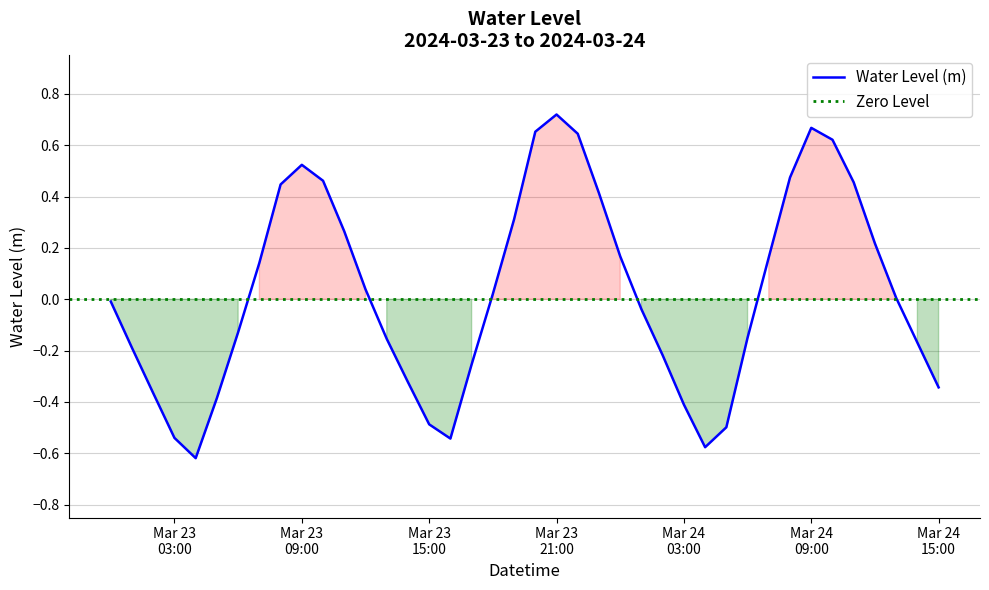

Reading left to right, list all the values displayed in this chart.

-0.0	-0.2	-0.4	-0.5	-0.6	-0.4	-0.1	0.1	0.4	0.5	0.5	0.3	0.0	-0.2	-0.3	-0.5	-0.5	-0.3	0.0	0.3	0.7	0.7	0.6	0.4	0.2	-0.0	-0.2	-0.4	-0.6	-0.5	-0.1	0.2	0.5	0.7	0.6	0.5	0.2	0.0	-0.2	-0.3